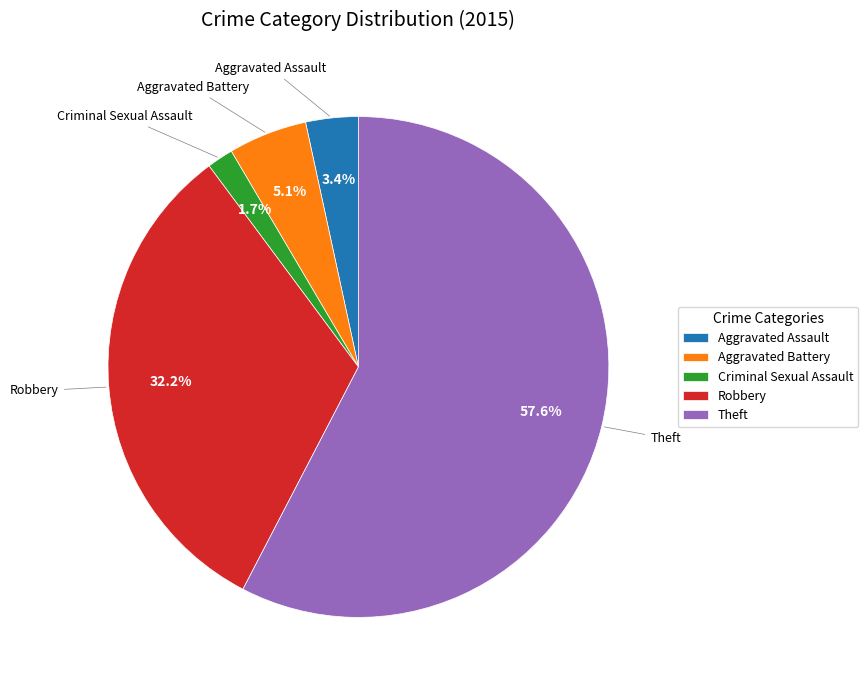

Which slice is the largest?

Theft